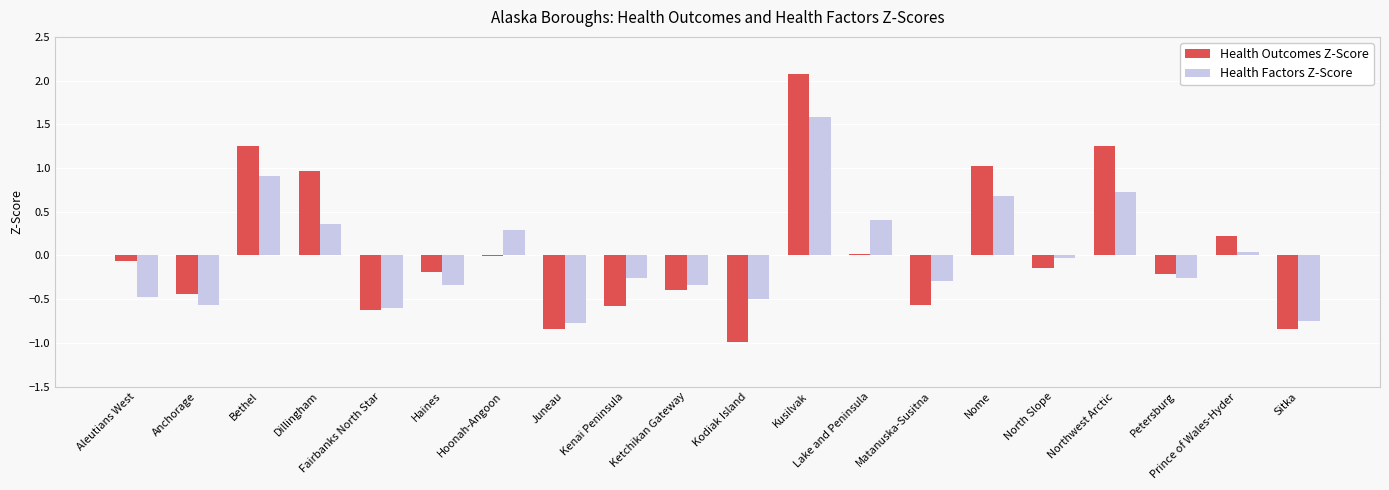

What is the approximate value of Health Factors Z-Score at Kodiak Island?

-0.5